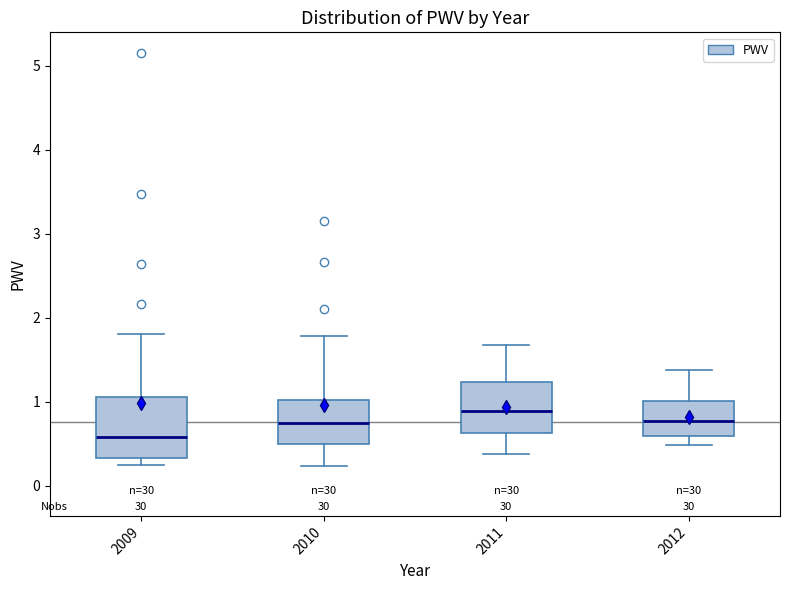

Comparing the boxes themselves (not the whiskers), which one is the tallest?

2009